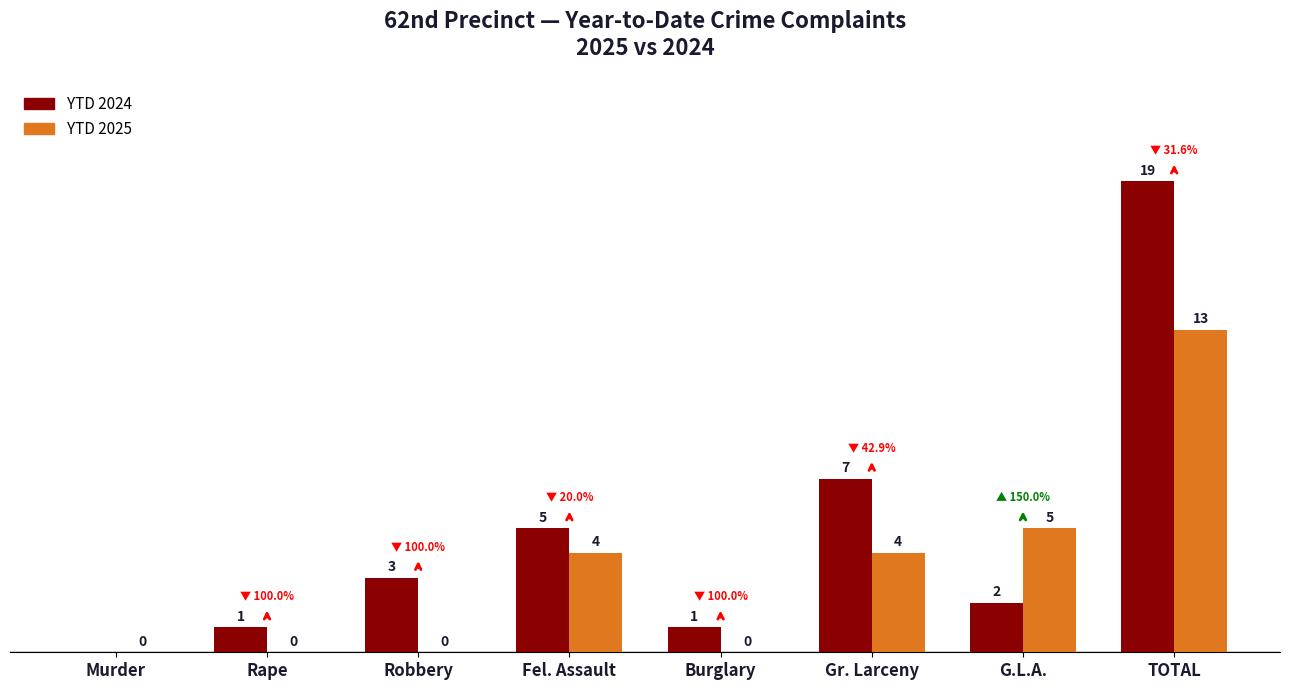

Which series has the largest total across all categories?

YTD 2024